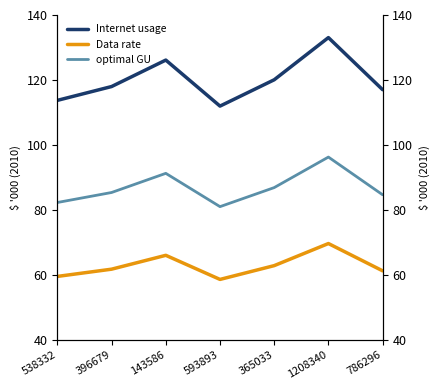

What position from the left is 786296?

7